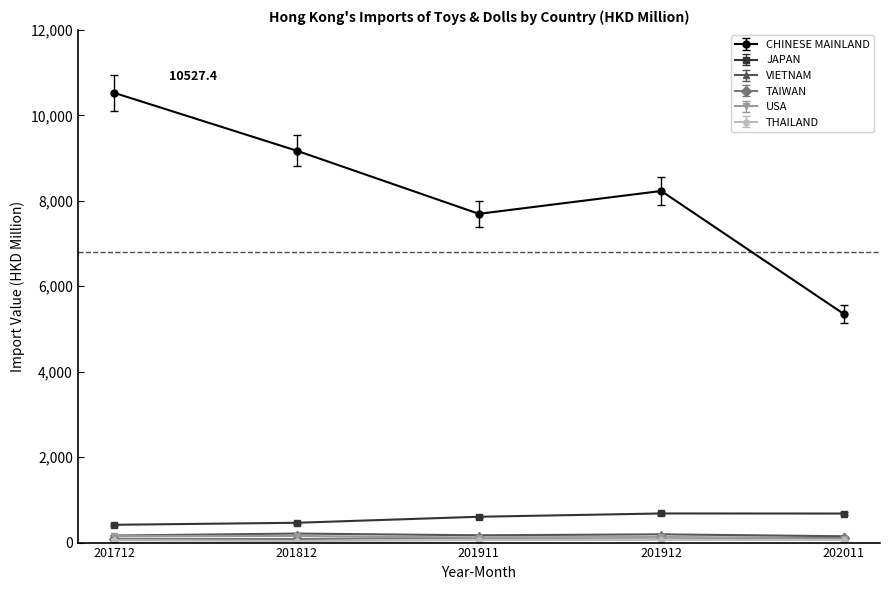

Which series changed the most between 201812 and 201911?

CHINESE MAINLAND